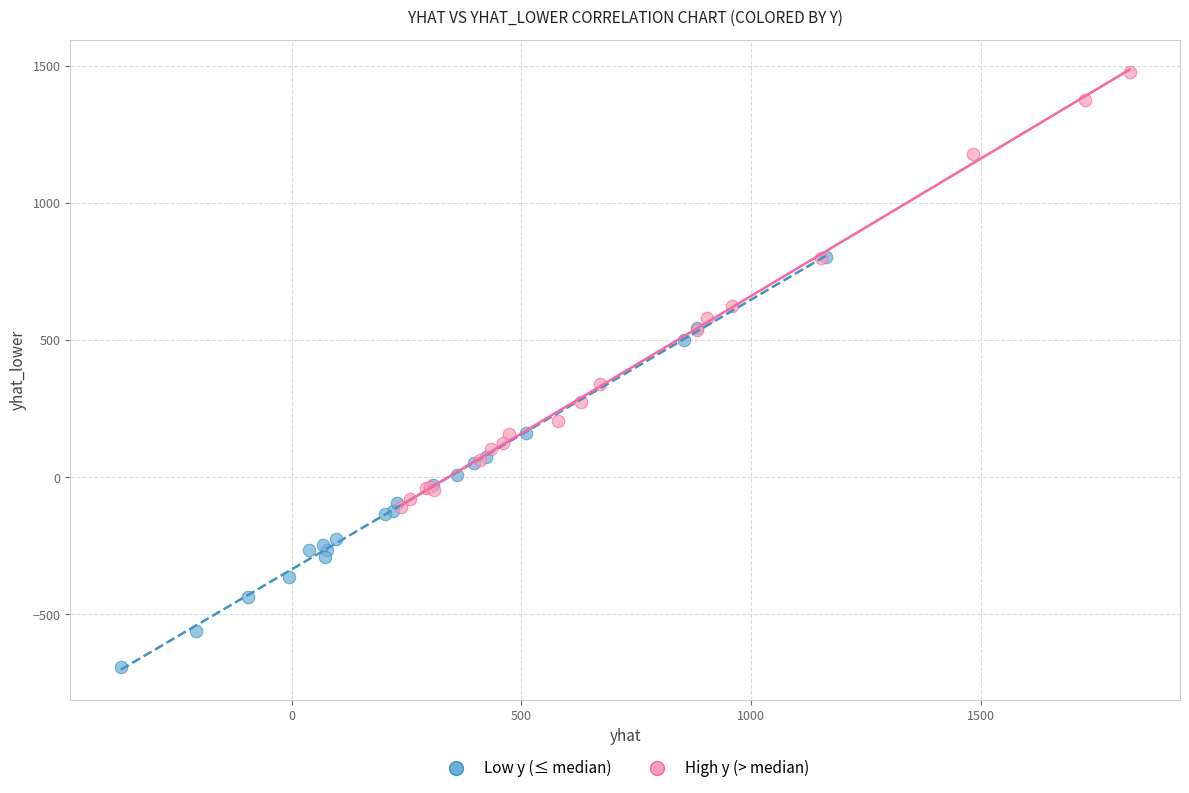

Which series contains the lowest Y value?

Low y (≤ median)